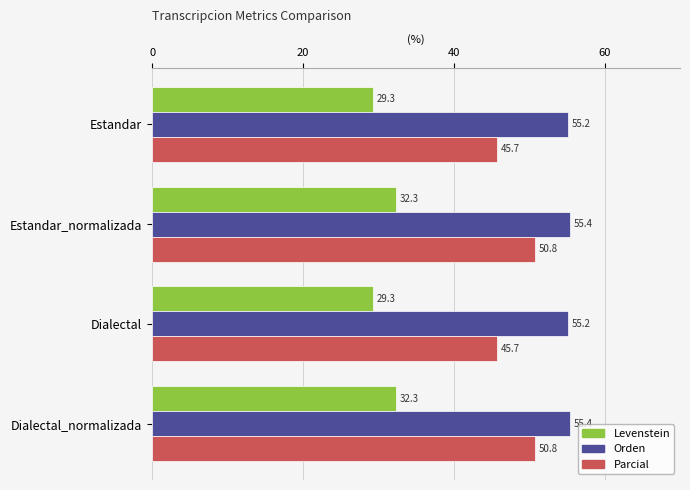

What is the spread (max minus min) of values at Estandar?

25.9